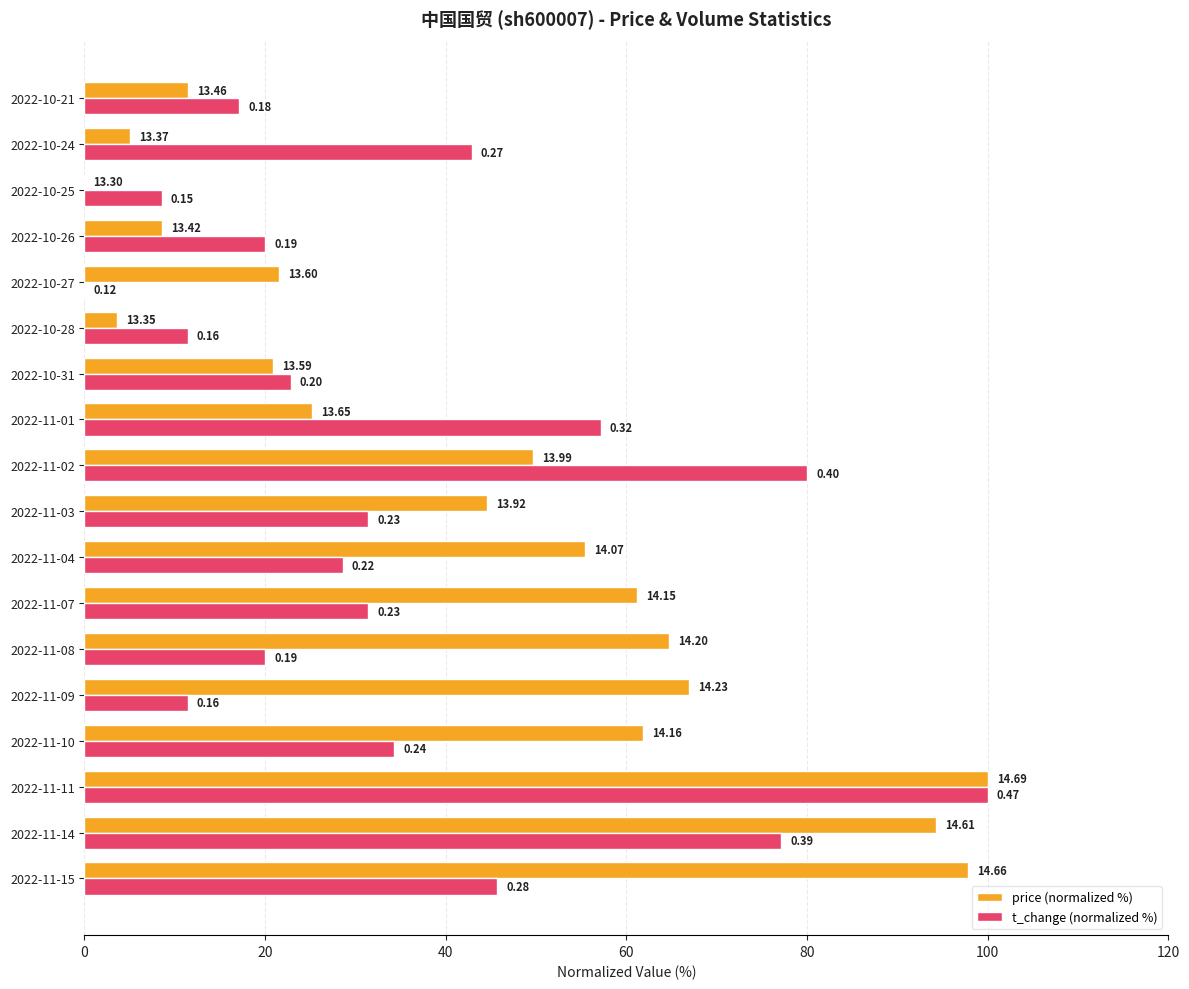

What are all the series names shown in the legend?

price (normalized %), t_change (normalized %)